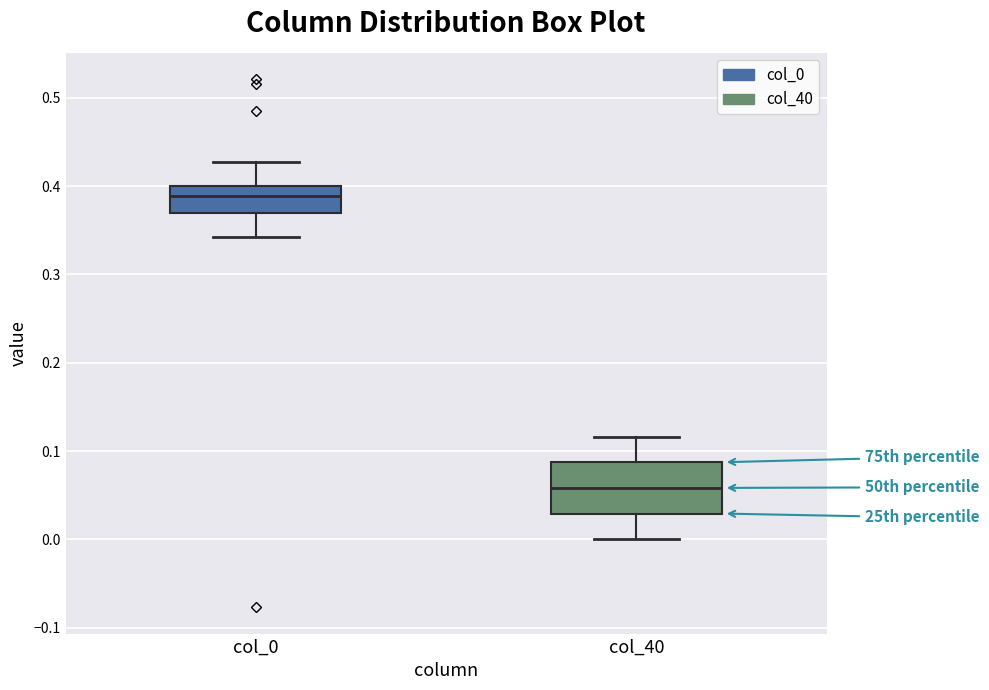

Reading left to right, read every box against the y-axis: the position of its median line, the range the box covers, and the ends of its whiskers. The values are not printed on the chart, so give them approximately, as read against the axis.

col_0: median 0.39, box 0.37 to 0.40, whiskers 0.34 to 0.43
col_40: median 0.06, box 0.03 to 0.09, whiskers 0.00 to 0.12